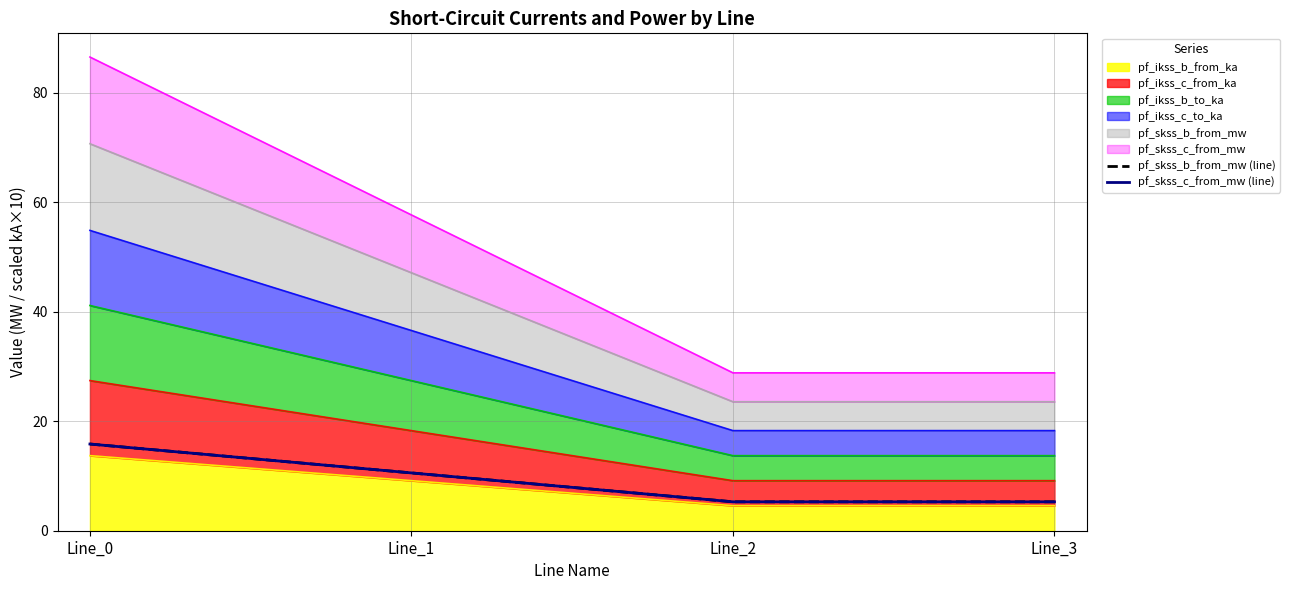

At which label does pf_skss_b_from_mw (line) reach its peak?

Line_0